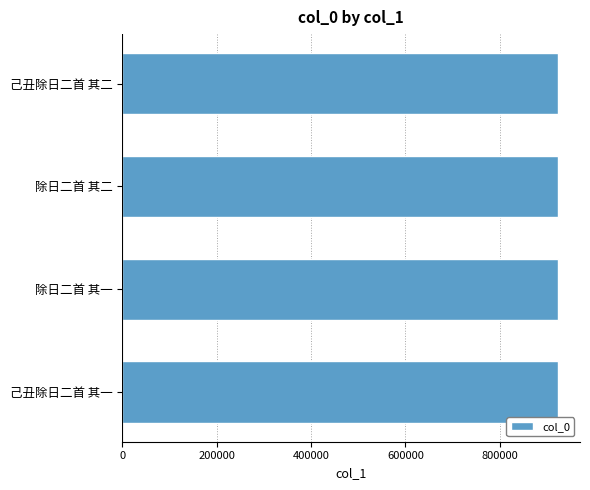

How many distinct data groups are displayed?

1